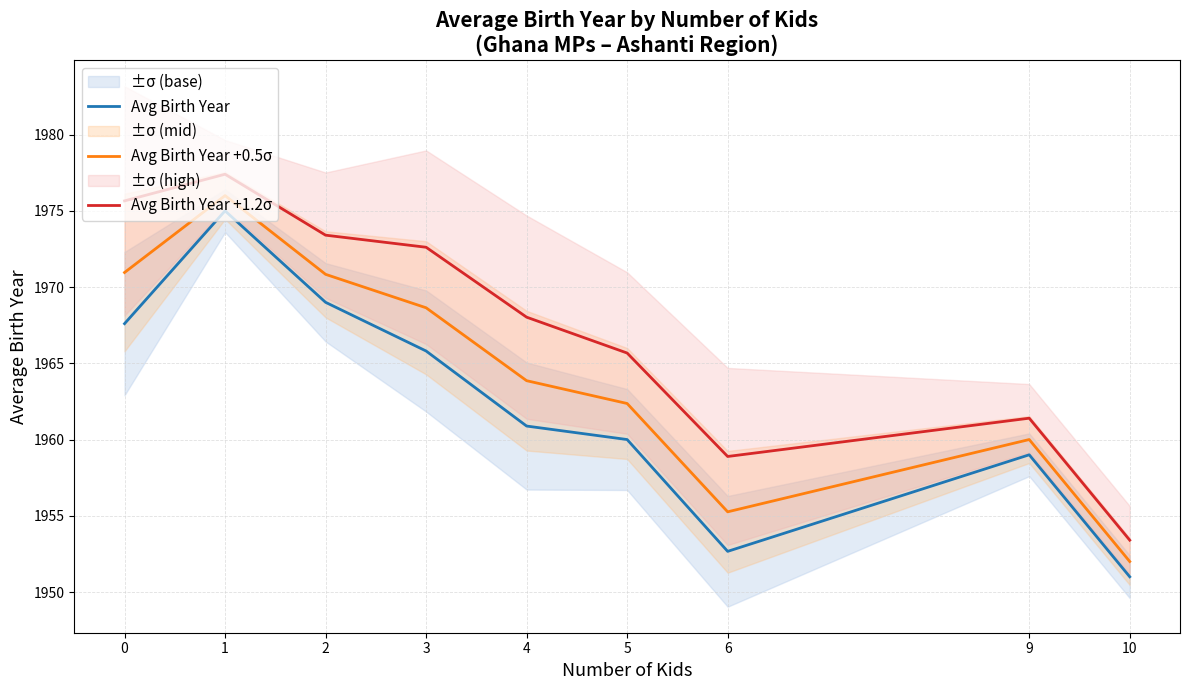

Read the Avg Birth Year +1.2σ value at 6.

1958.9